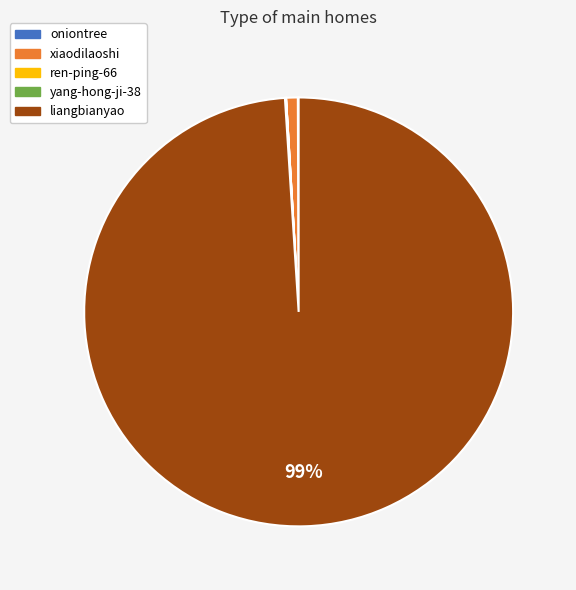

Does any single category account for the majority?

Yes